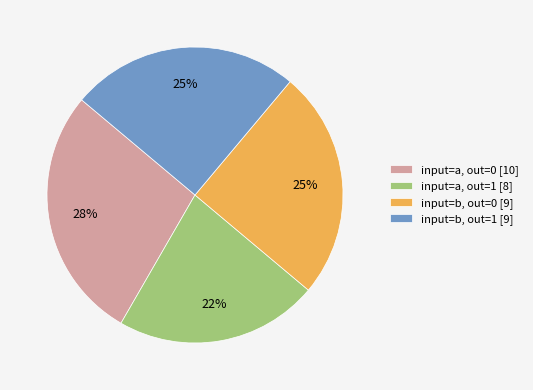

Which category has the smallest portion of the pie?

input=a, out=1 [8]